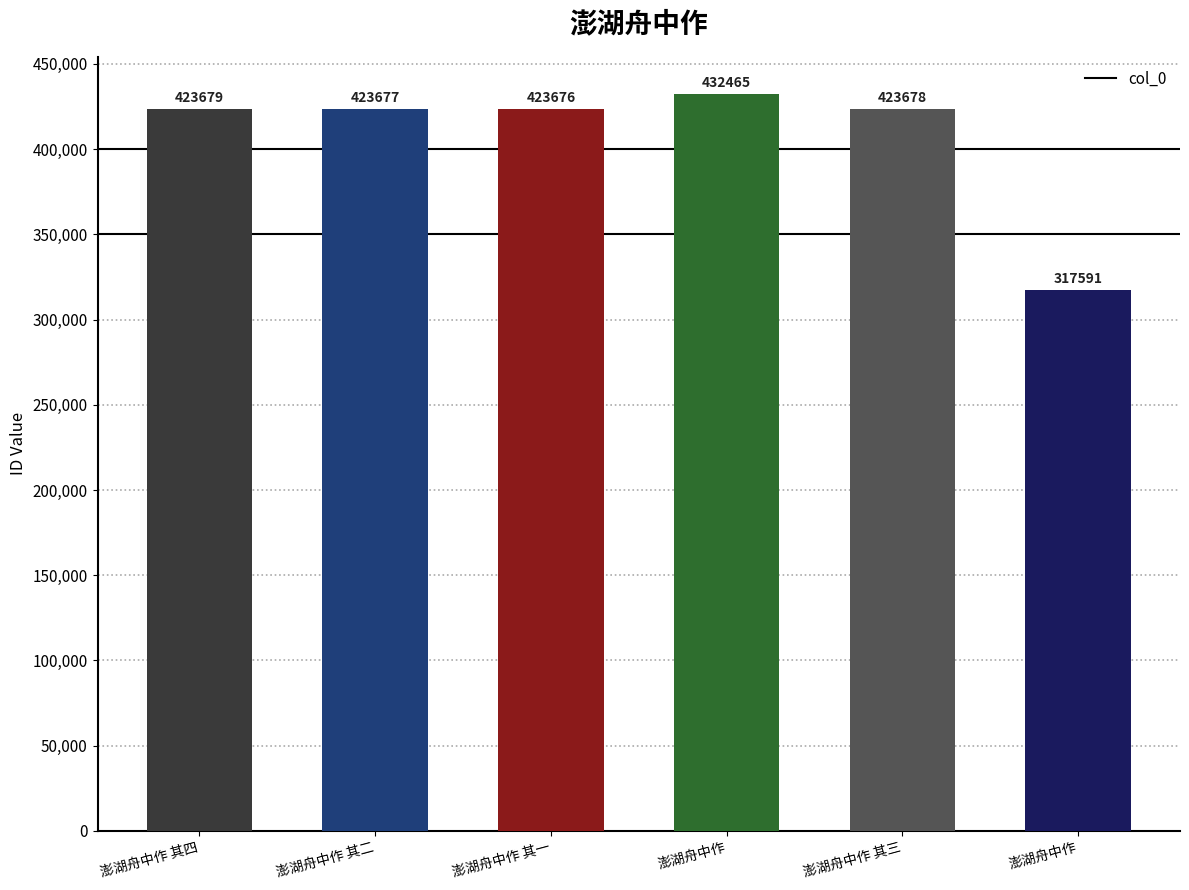

At which category does the chart reach its peak across all series?

澎湖舟中作